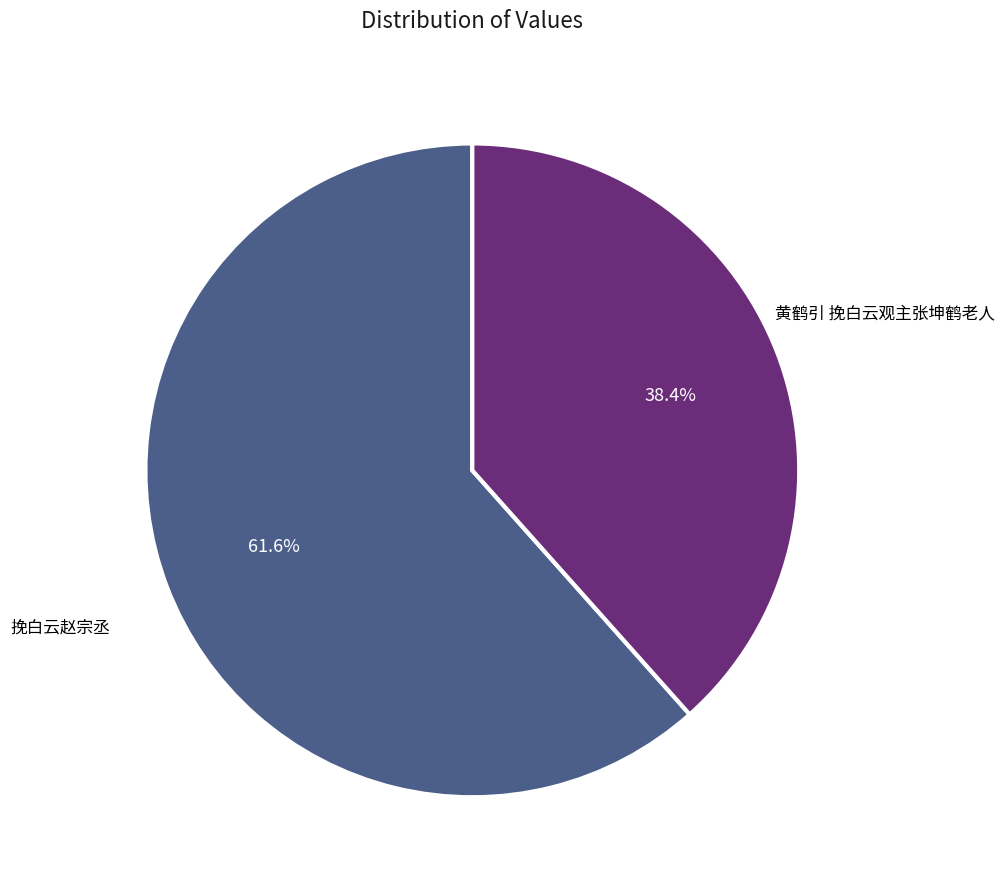

Which category accounts for the majority?

挽白云赵宗丞